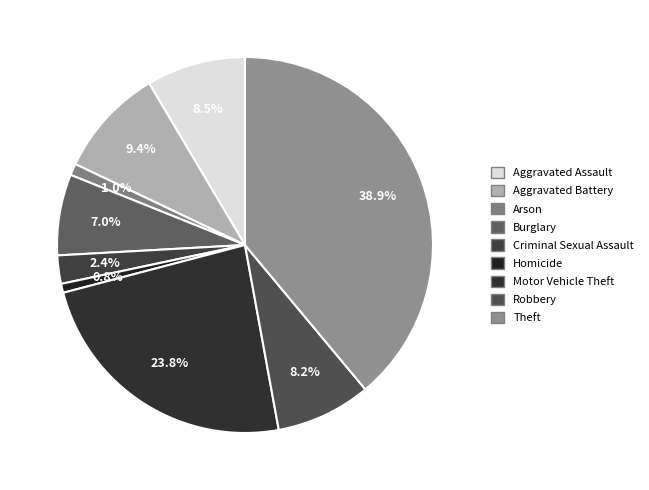

True or false: Aggravated Assault accounts for 9% of the total.

True